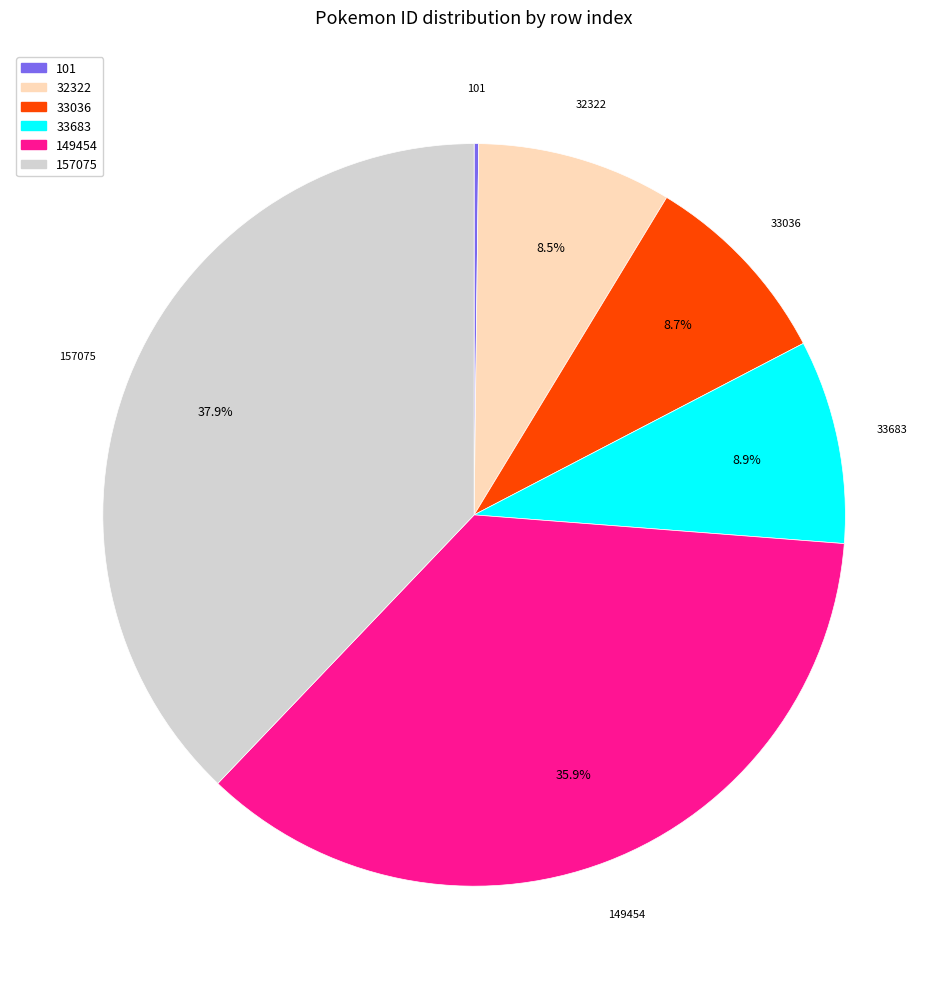

Between 149454 and 32322, which is larger?

149454